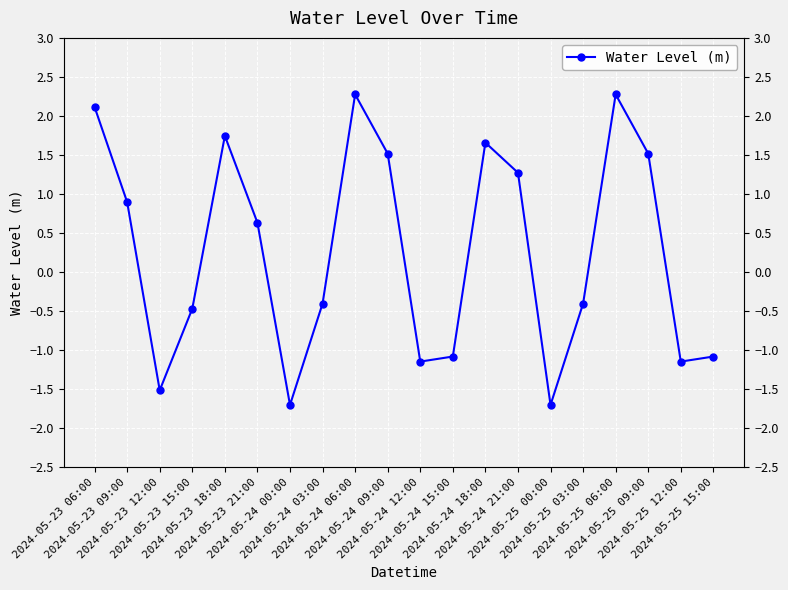

At which category does the chart reach its peak across all series?

2024-05-24 06:00